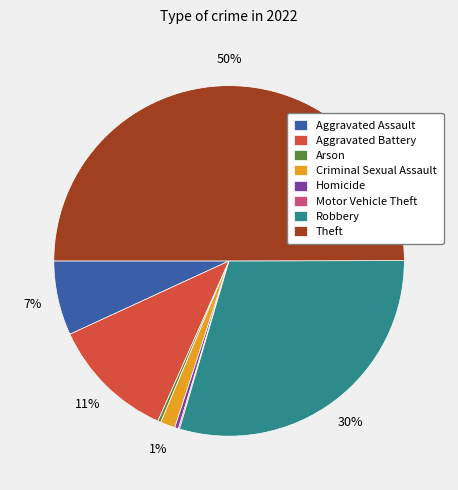

To the nearest percent, what is the average slice percentage?

12%